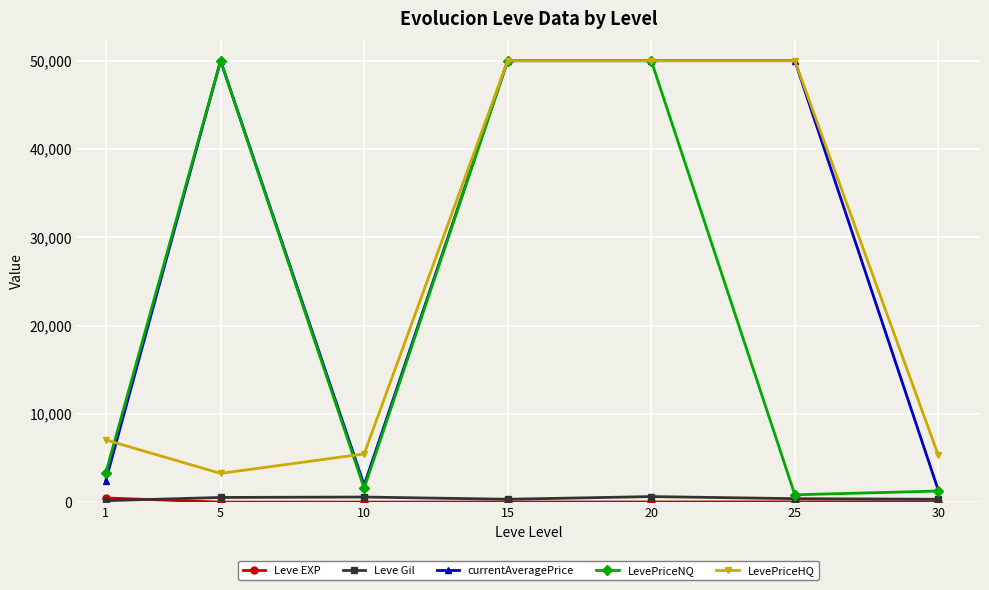

True or false: LevePriceNQ has a value of 83967.6 at 20.

False